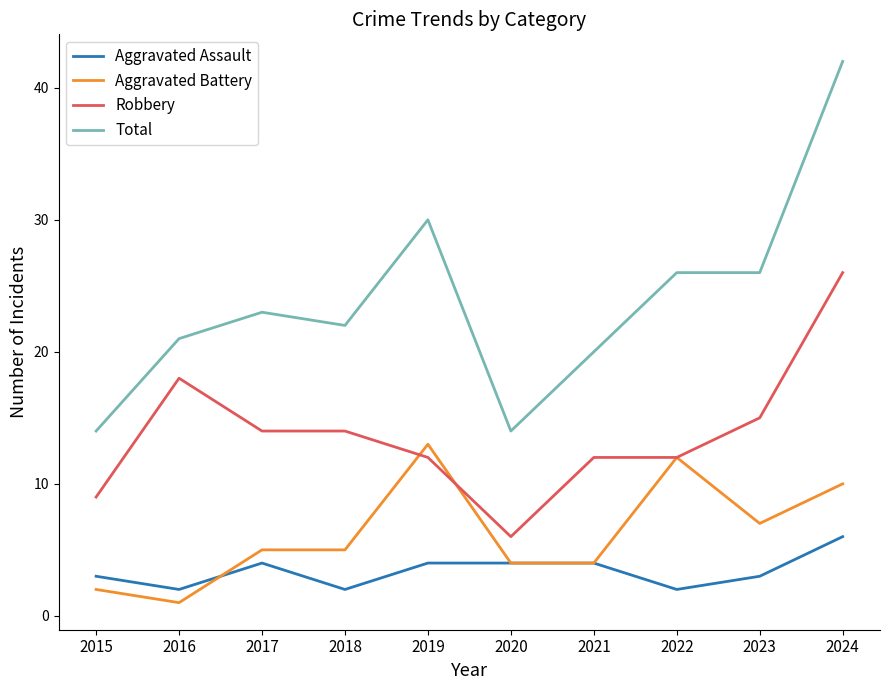

What is the total value across all series at 2015?

28